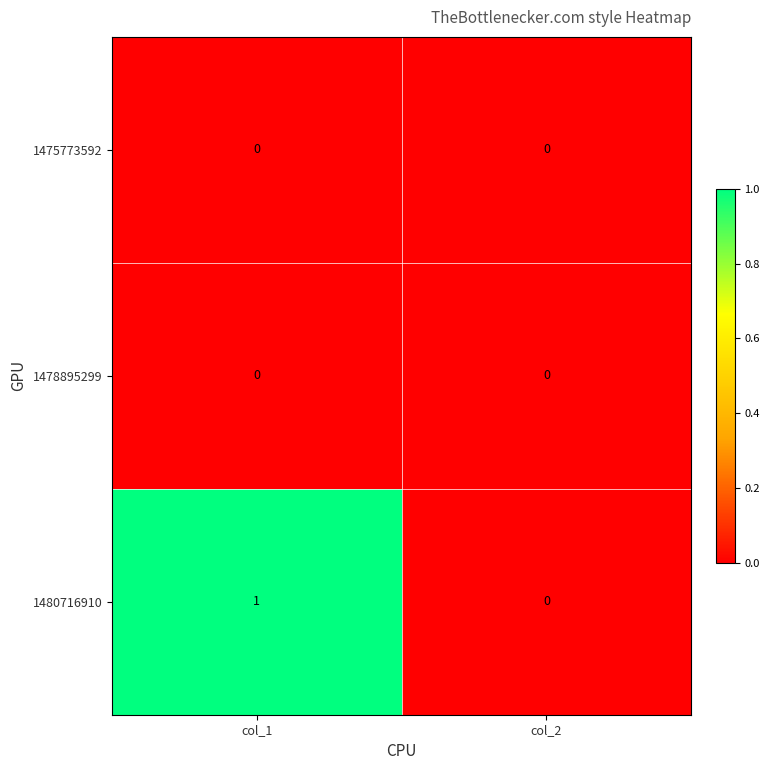

At which category is the sum across all series the highest?

col_1